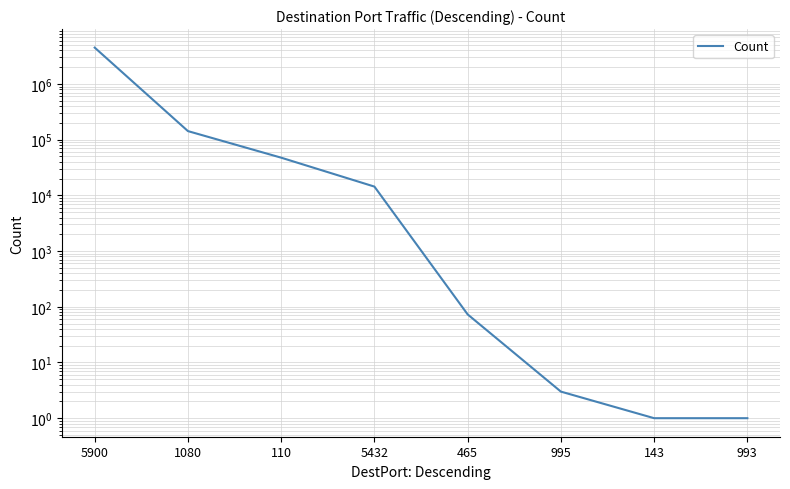

True or false: the data has more than 1 interior local peaks.

False